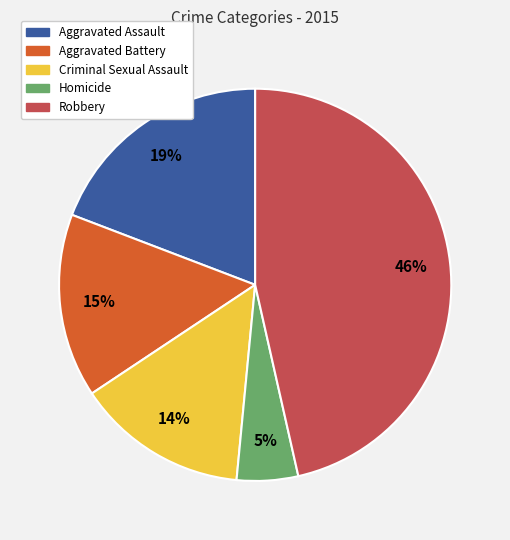

Which category has the biggest portion of the pie?

Robbery